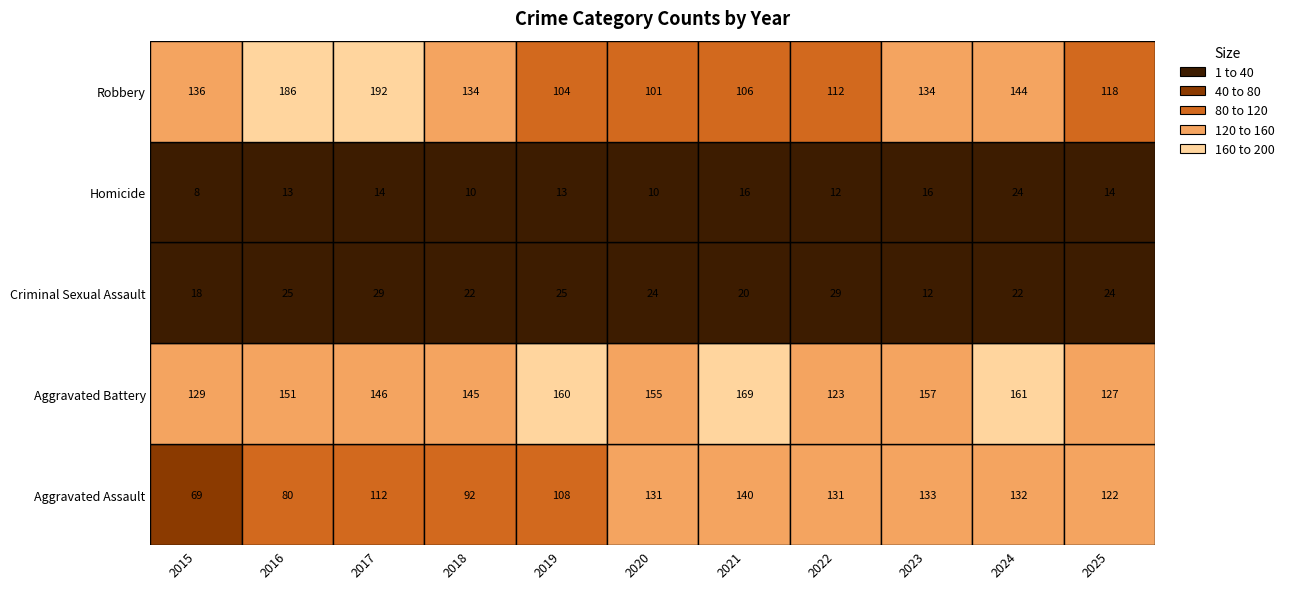

Where is Criminal Sexual Assault nearest to the value 20?

2021